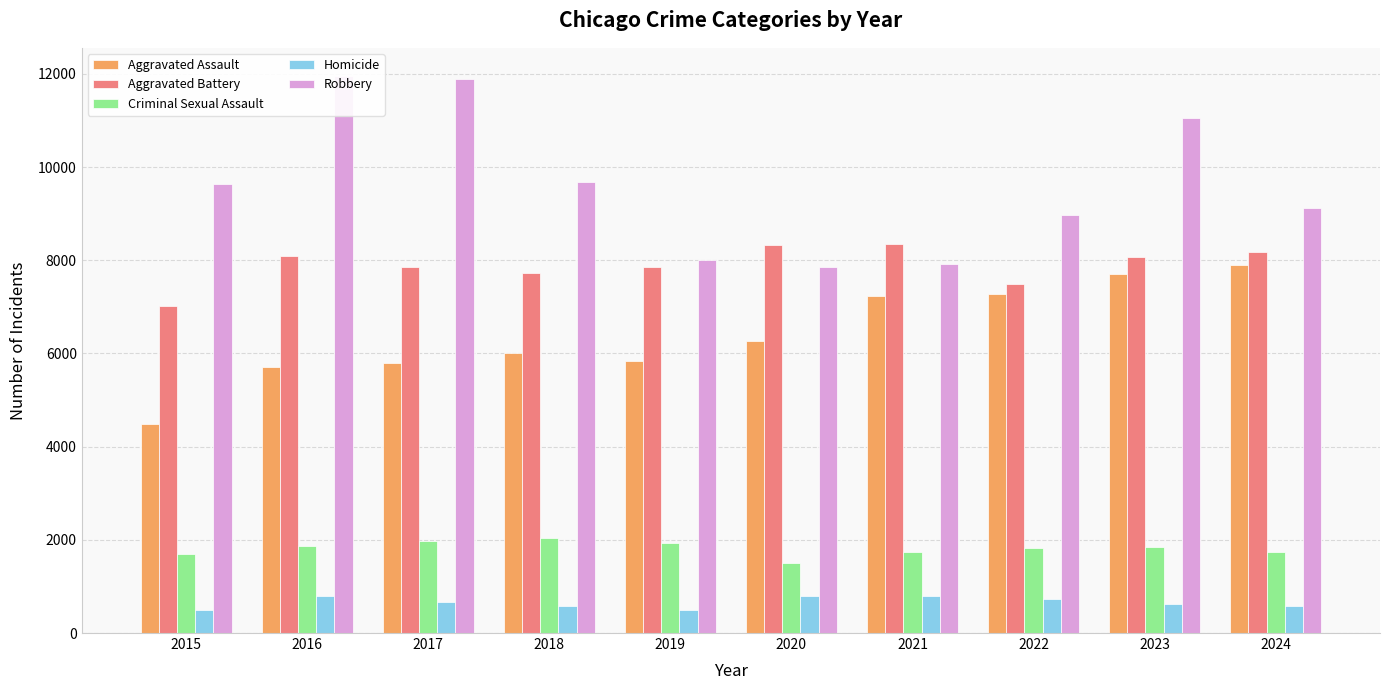

Between 2021 and 2023, which series saw the biggest shift?

Robbery